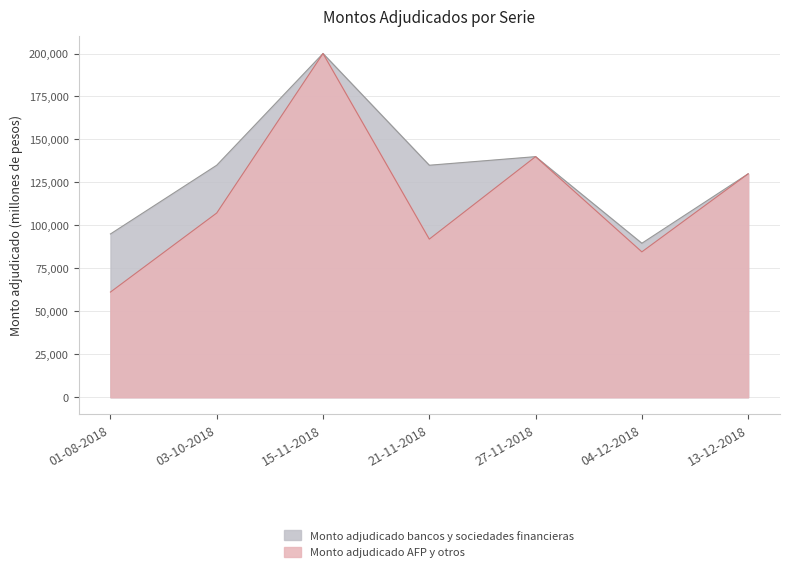

Where is the first local minimum?

21-11-2018